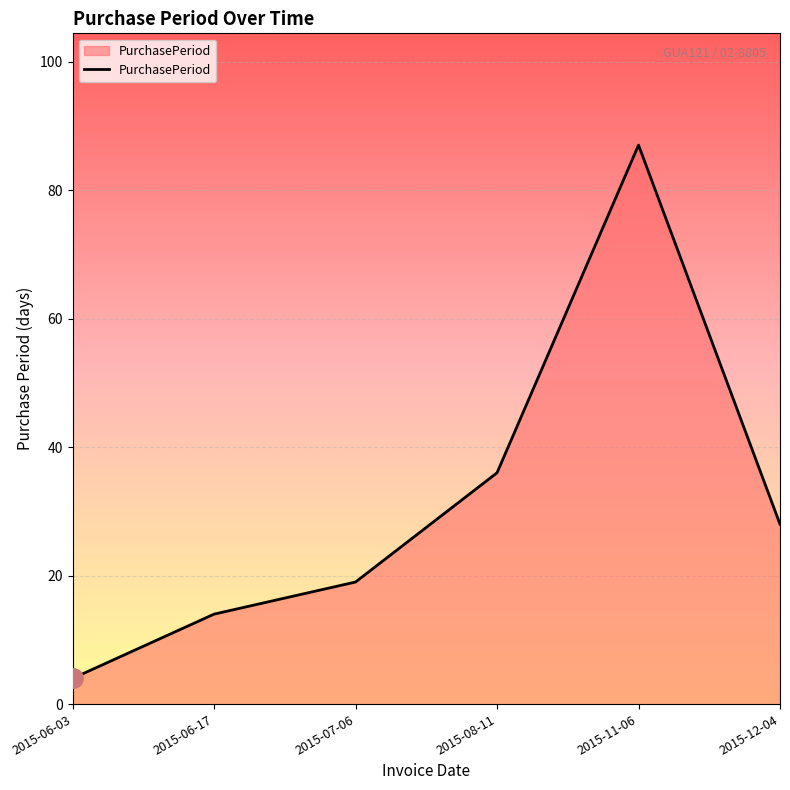

The value at 2015-06-17 is 14. True or false?

True